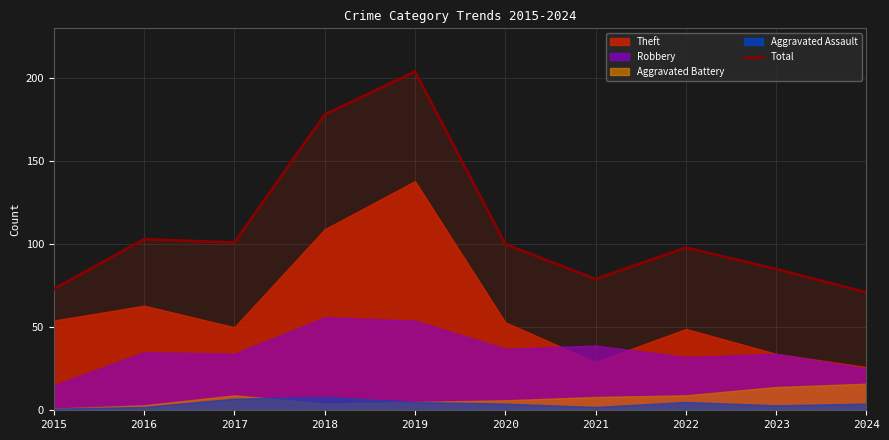

Between 2021 and 2015, which is larger?

2021